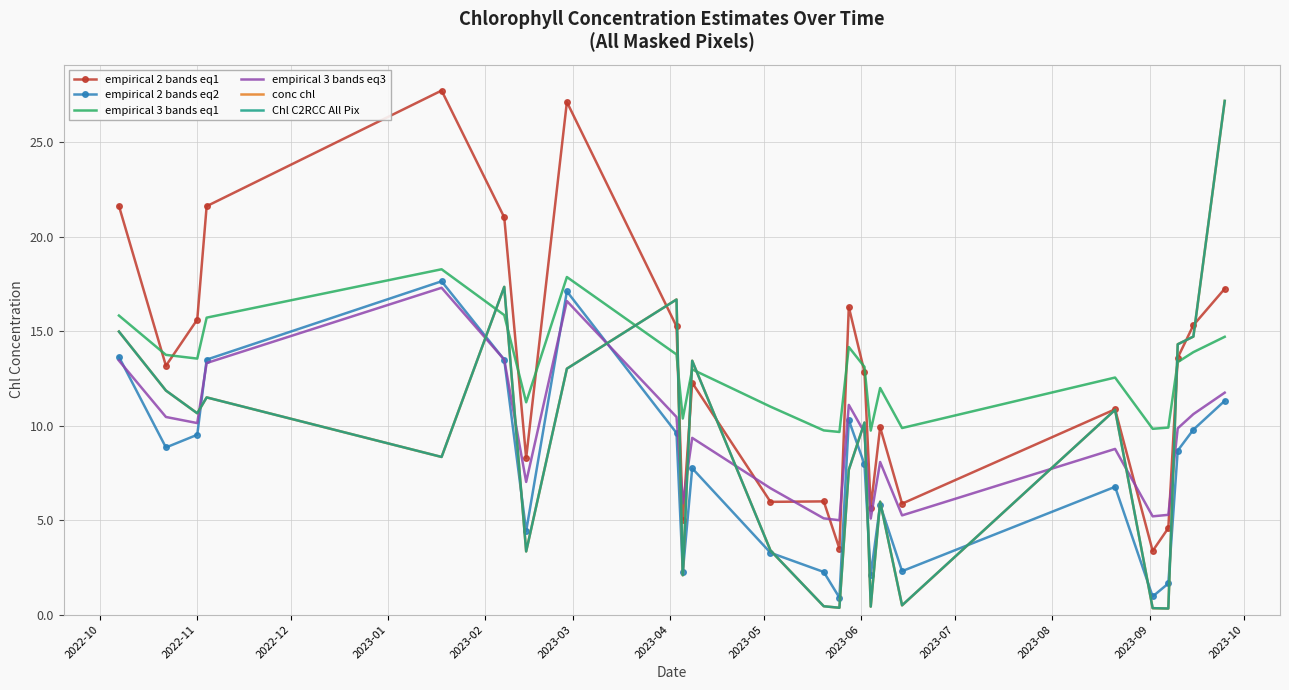

True or false: empirical 3 bands eq3 has more than 0 points higher than both neighbors.

True